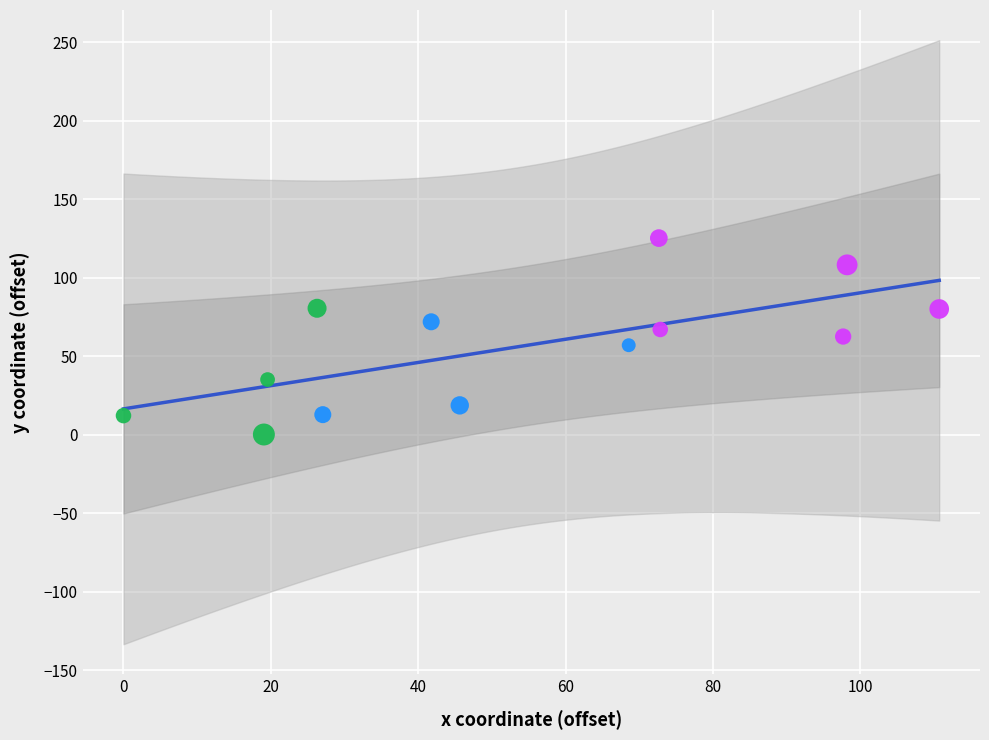

Which series contains the highest Y value?

>400